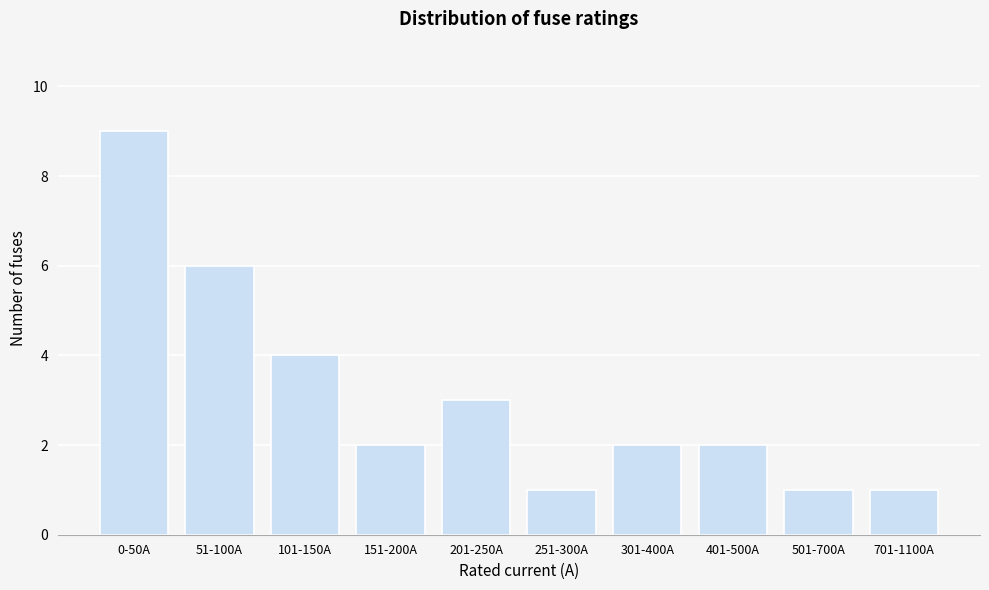

Reading right to left, list all the values displayed in this chart.

1	1	2	2	1	3	2	4	6	9